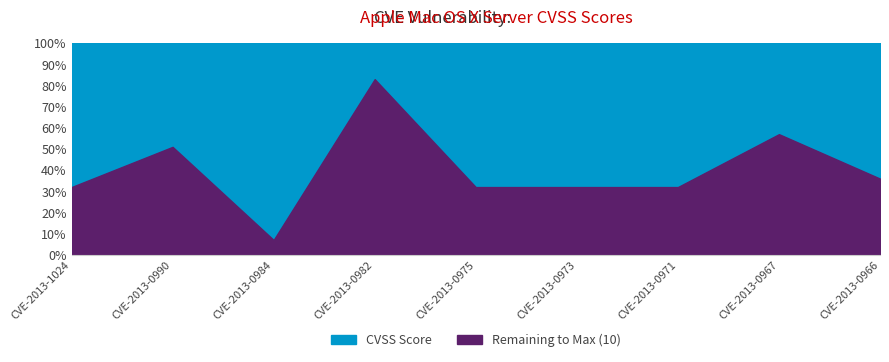

What is the difference between the maximum and second lowest values?

5.0